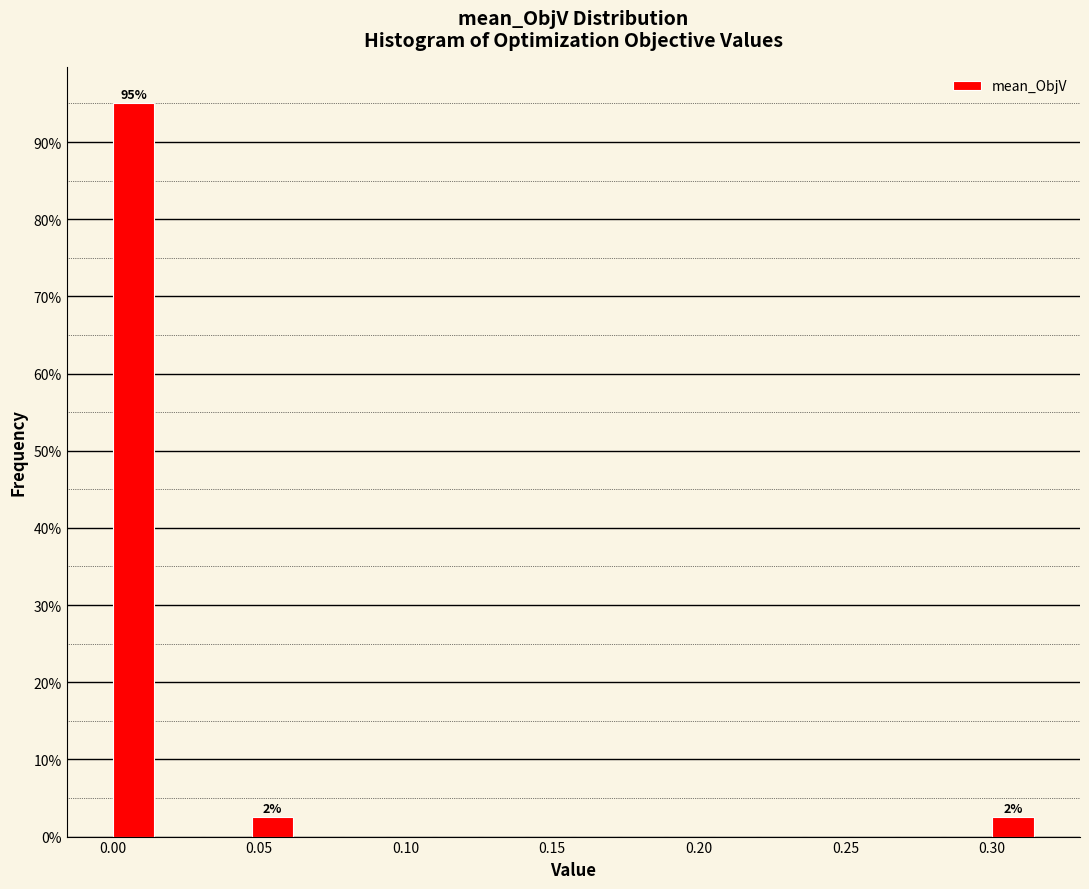

Read against the x-axis, roughly where is the centre of the tallest bar?

0.005